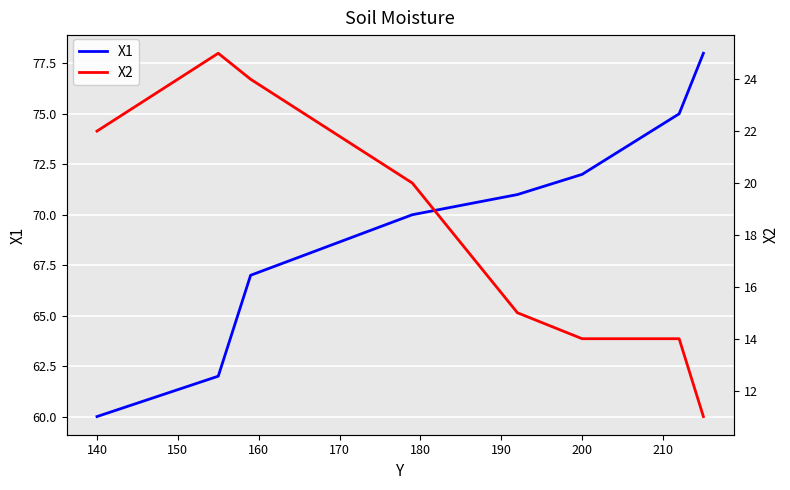

What is the lowest value of the X1 series?

60